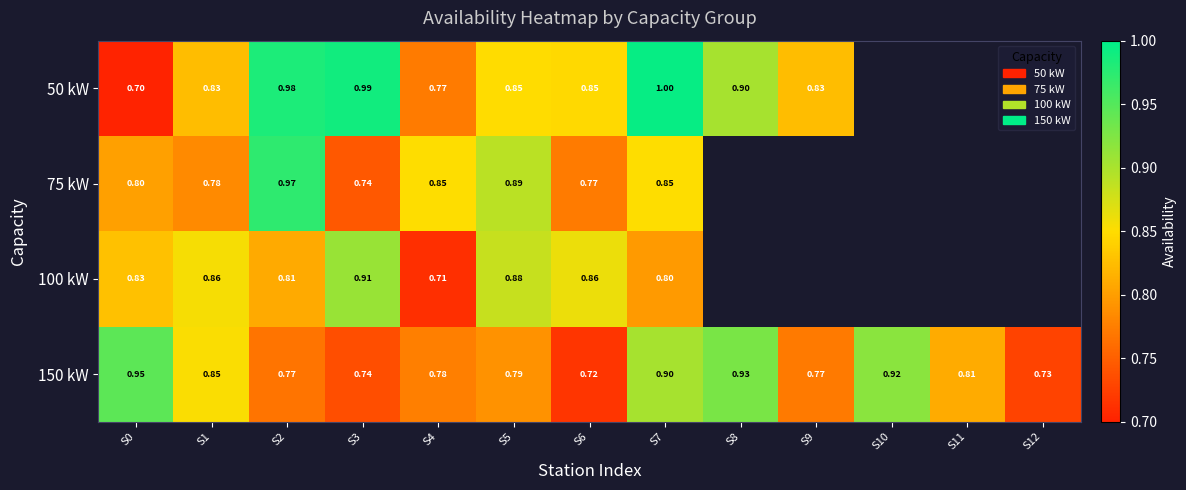

Which has a higher value, S5 or S3?

S3